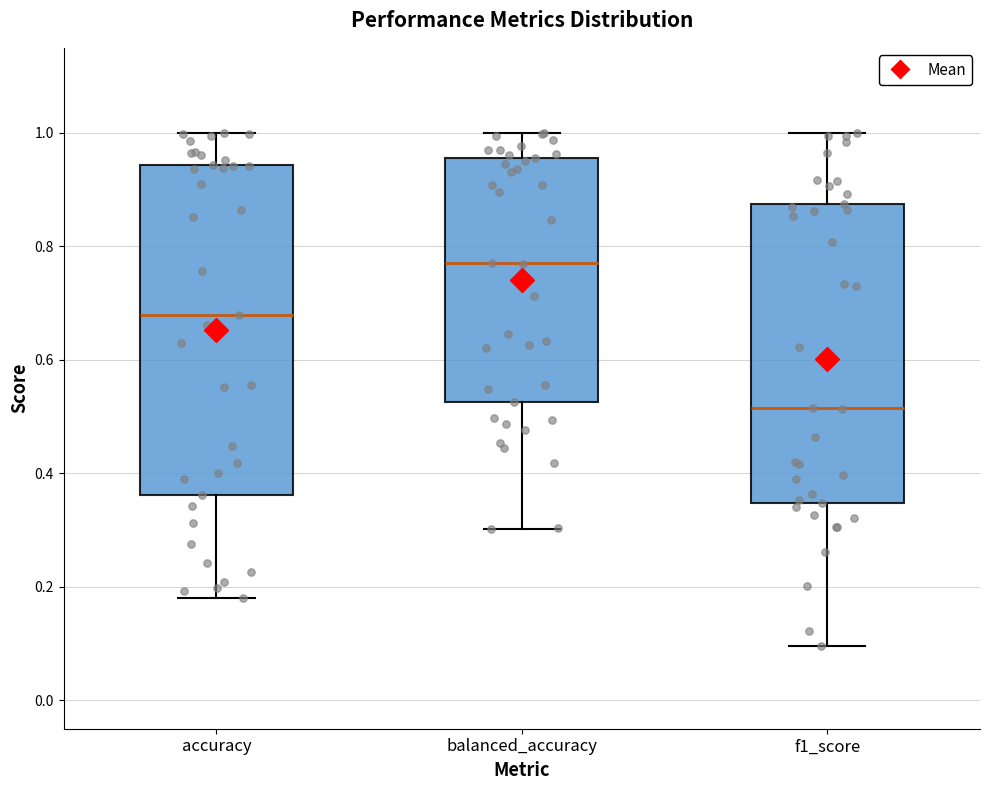

Reading left to right, transcribe this box plot: for each box, give where its median line is, the range the box spans, and where its two whiskers end, as read against the y-axis. The values are not printed on the chart, so give them approximately, as read against the axis.

accuracy: median 0.68, box 0.36 to 0.94, whiskers 0.18 to 1.00
balanced_accuracy: median 0.78, box 0.52 to 0.96, whiskers 0.30 to 1.00
f1_score: median 0.52, box 0.34 to 0.88, whiskers 0.10 to 1.00